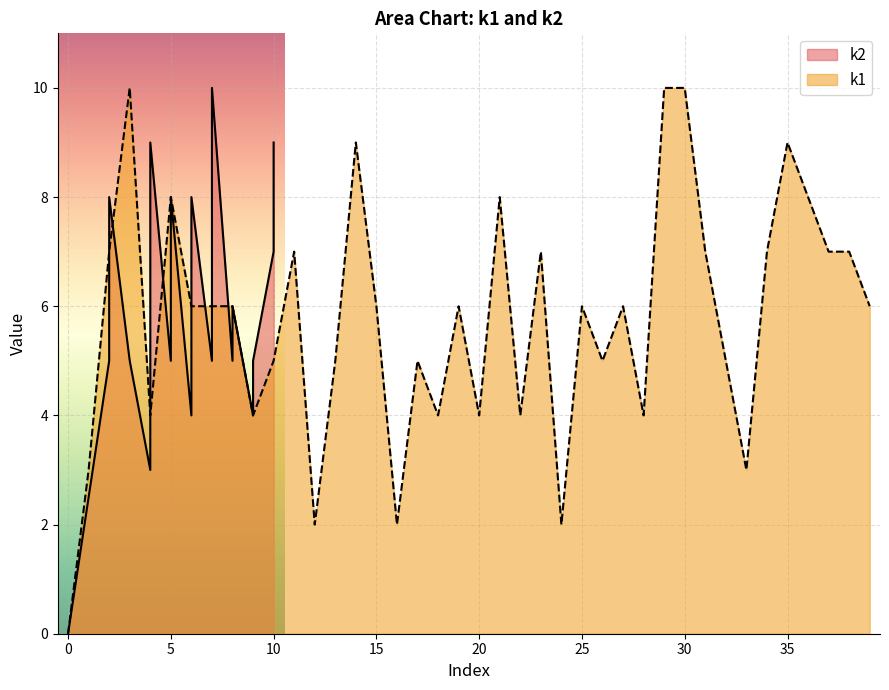

Does the chart display data point markers on the line(s)?

No